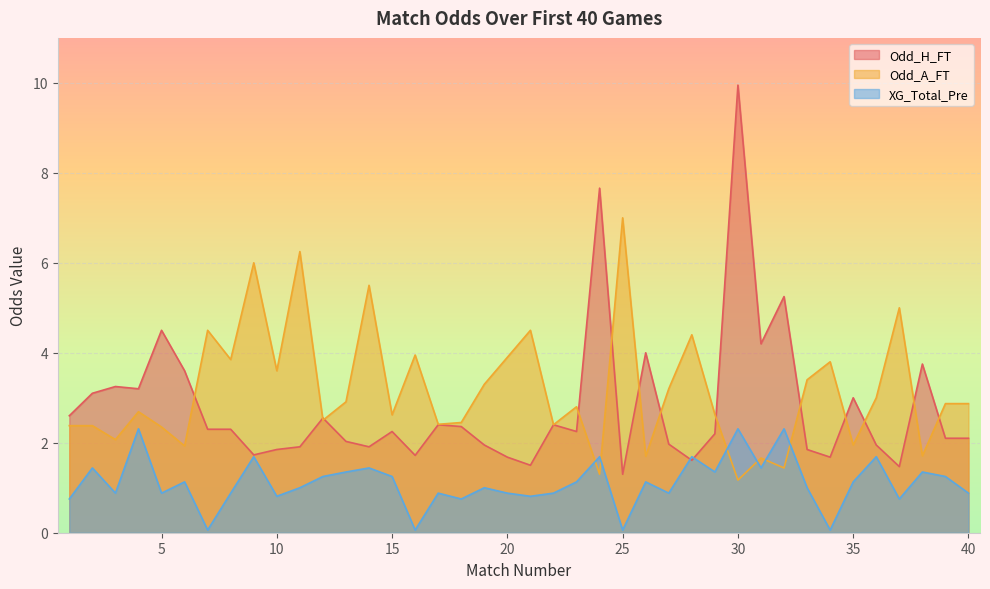

Where is the first local maximum for Odd_H_FT?

3